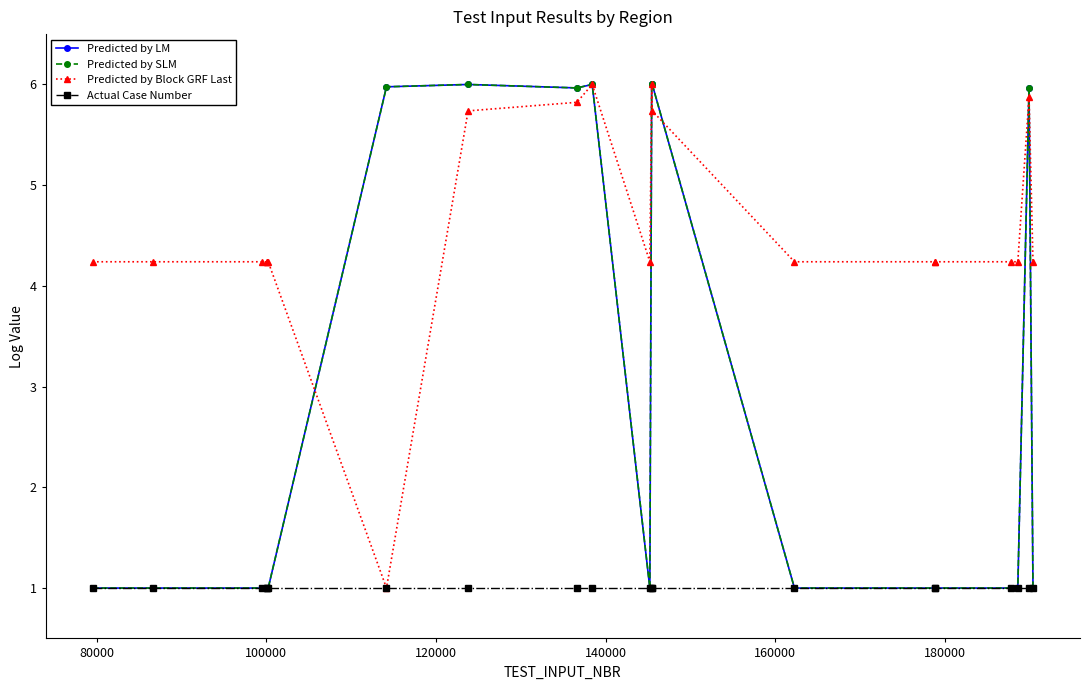

Does the chart have visible grid lines?

No